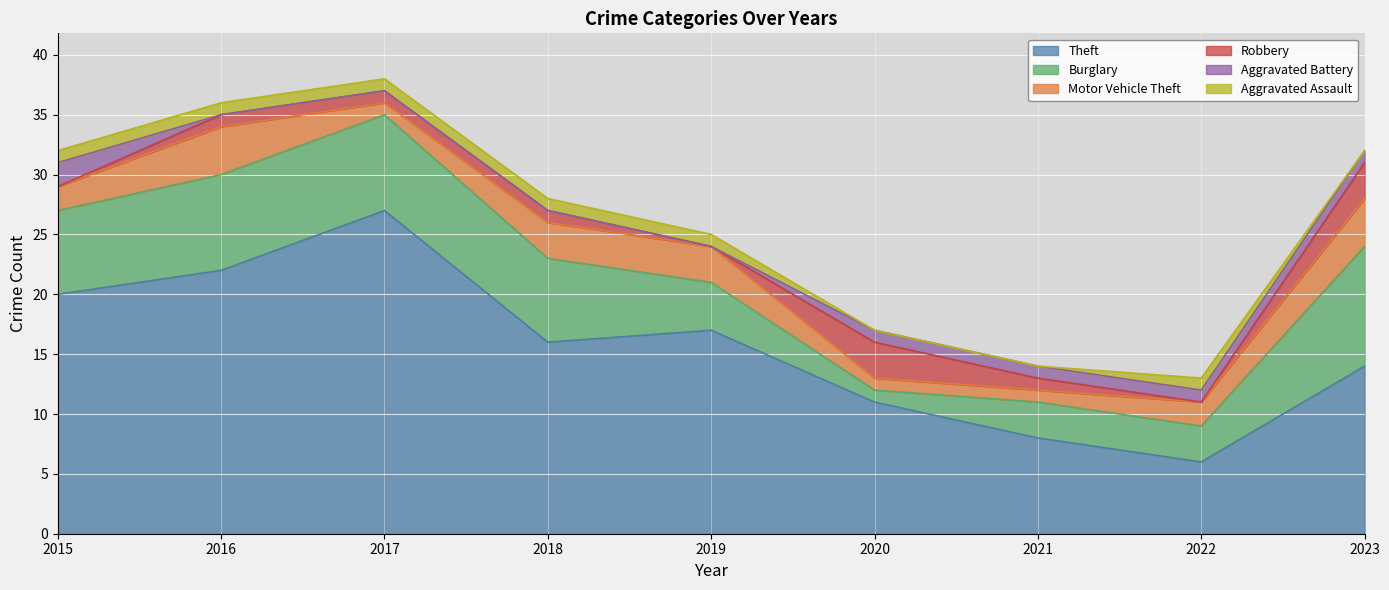

At how many categories does at least one series exceed 1?

9